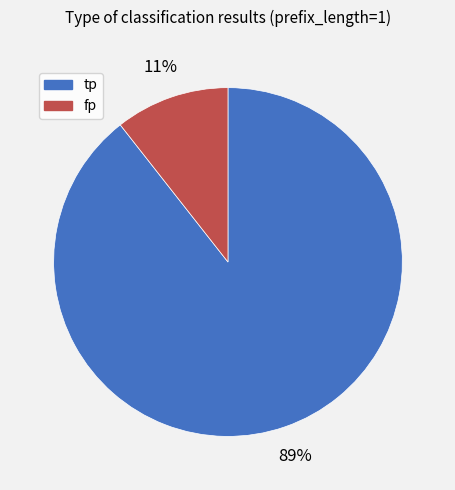

Is the sum of tp and fp greater than half?

Yes